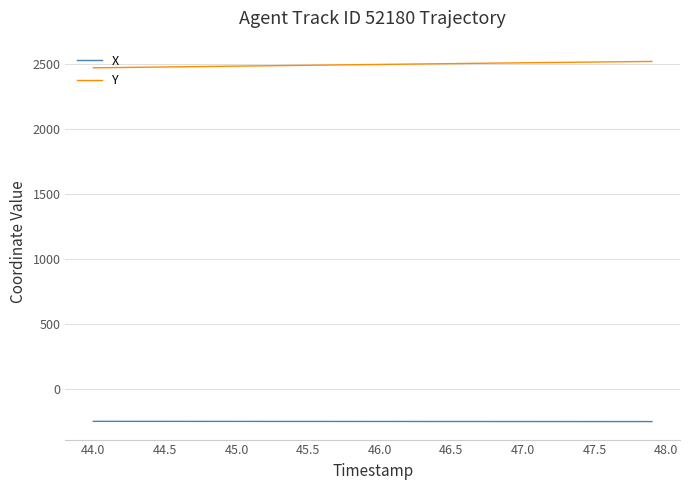

Rank the series by their average value, from highest to lowest.

Y, X